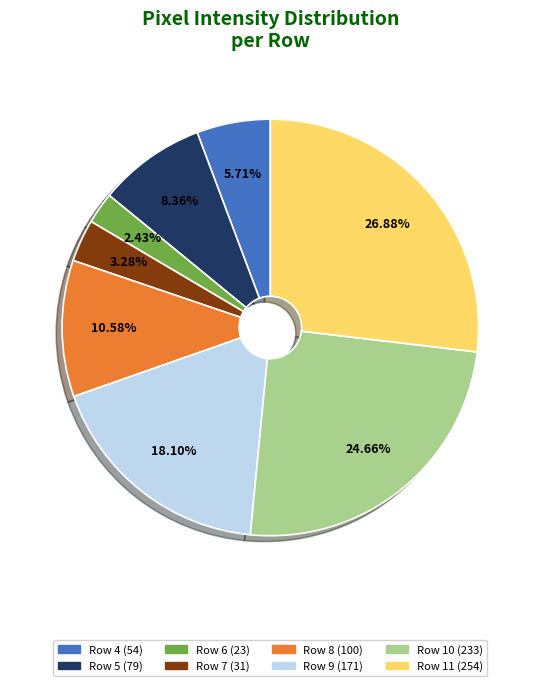

Which slice is the largest?

Row 11